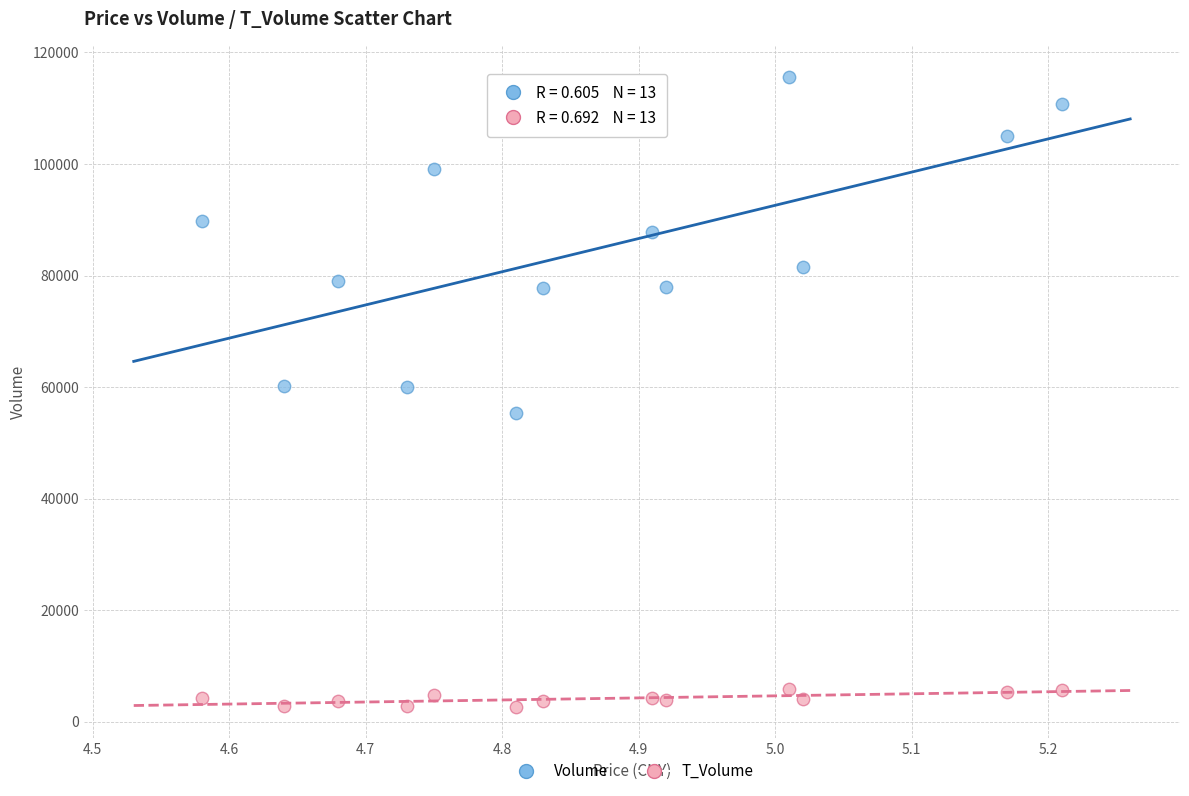

Which series has the largest Y range (max minus min)?

Volume